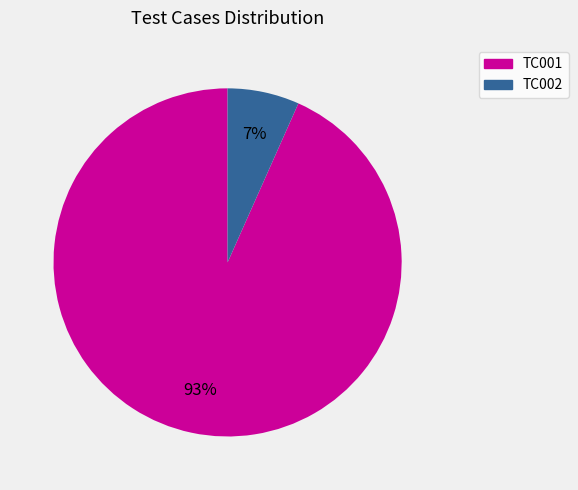

What is the ratio of the value at TC002 to the value at TC001?

0.1